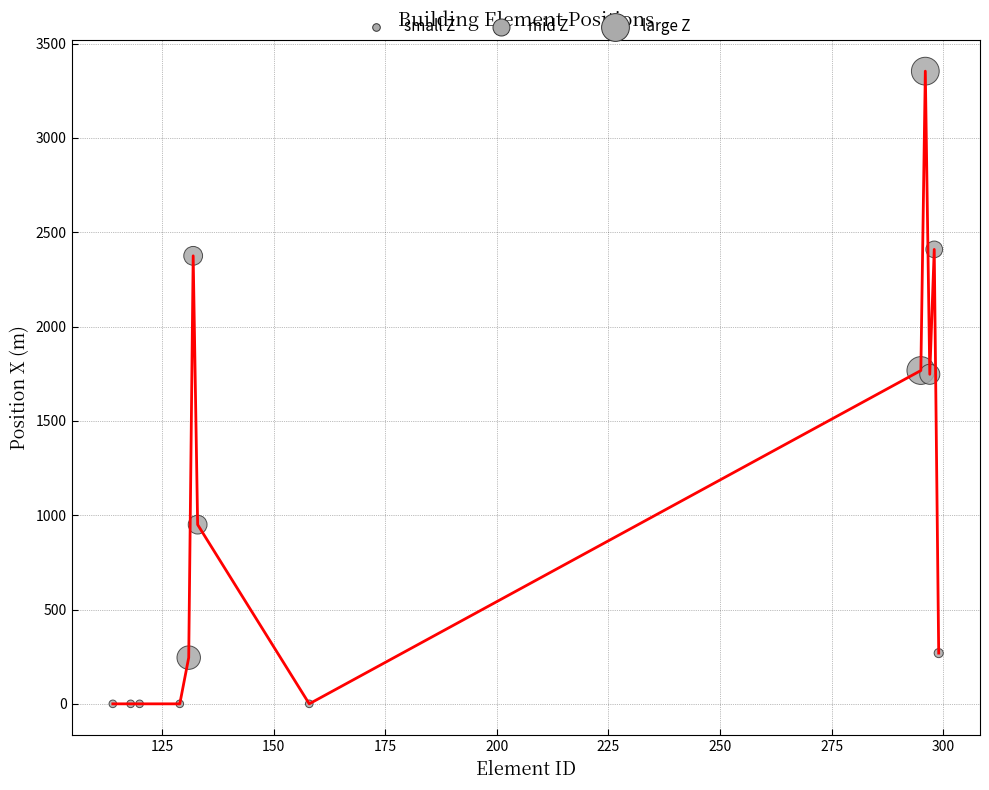

What is the difference between the maximum and minimum values?

3354